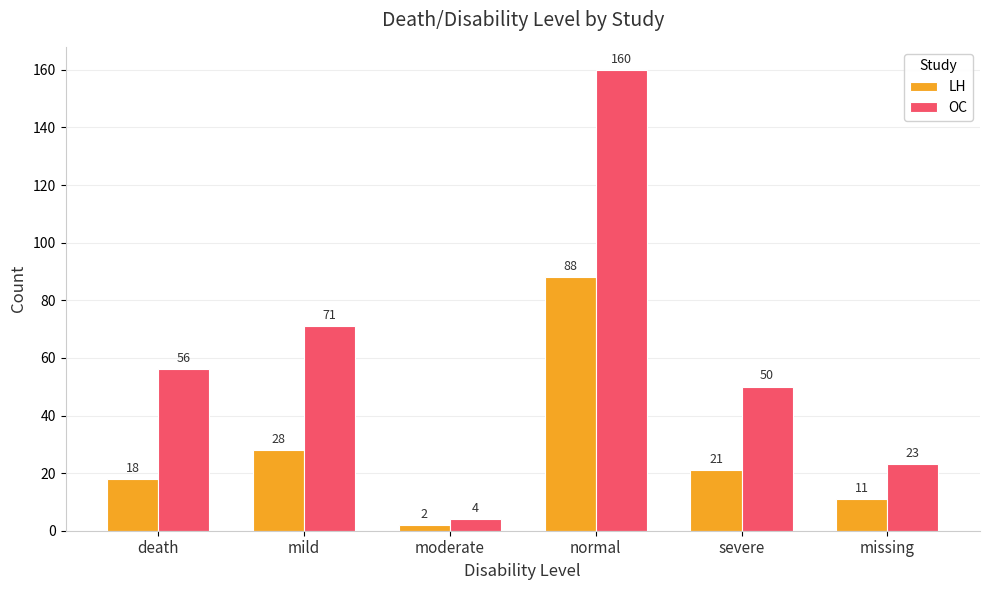

What is the total value across all series at normal?

248